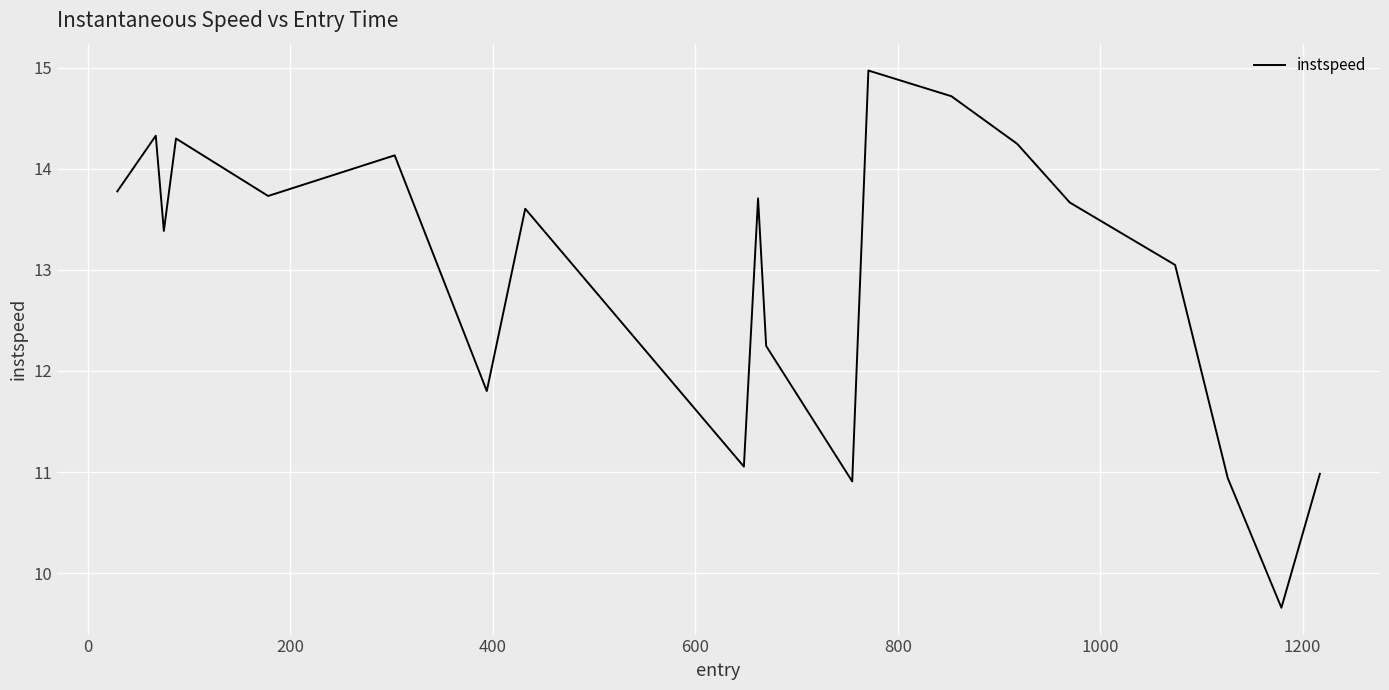

What is the minimum value shown in the chart?

9.7